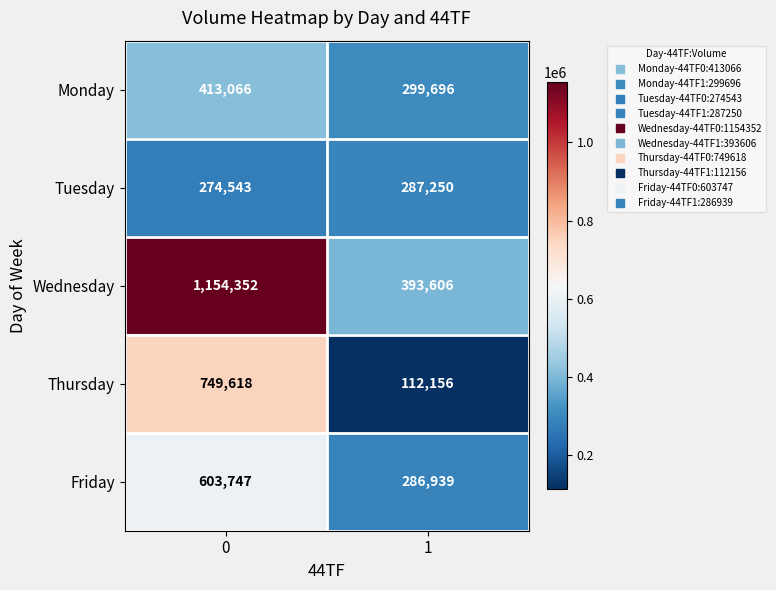

What is the minimum value for Wednesday?

393606